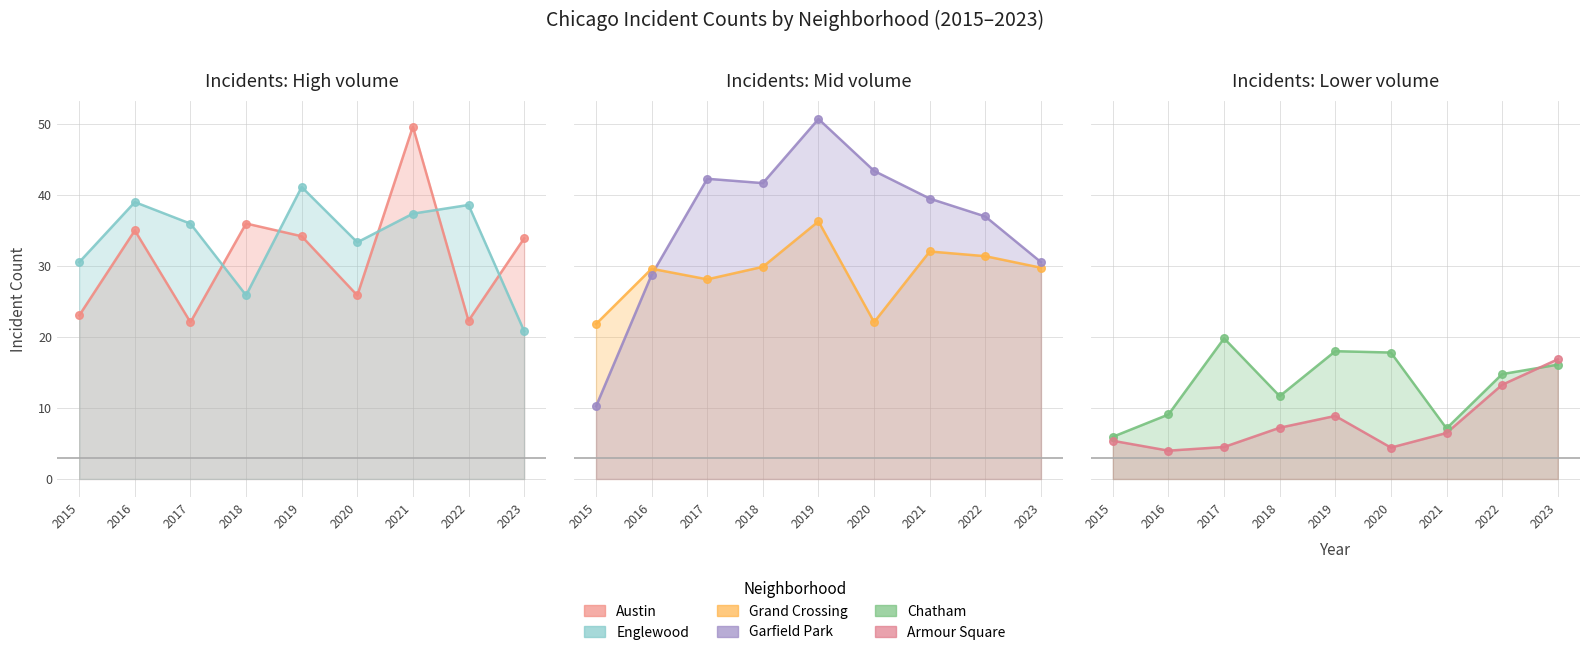

What is the total value across all series at 2020?

147.0